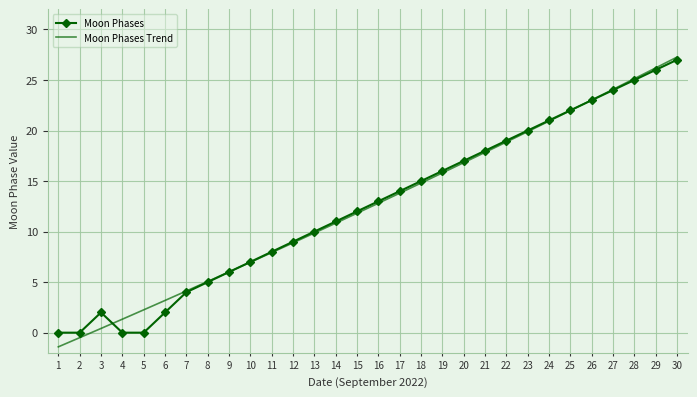

Count the number of data series in this chart.

2